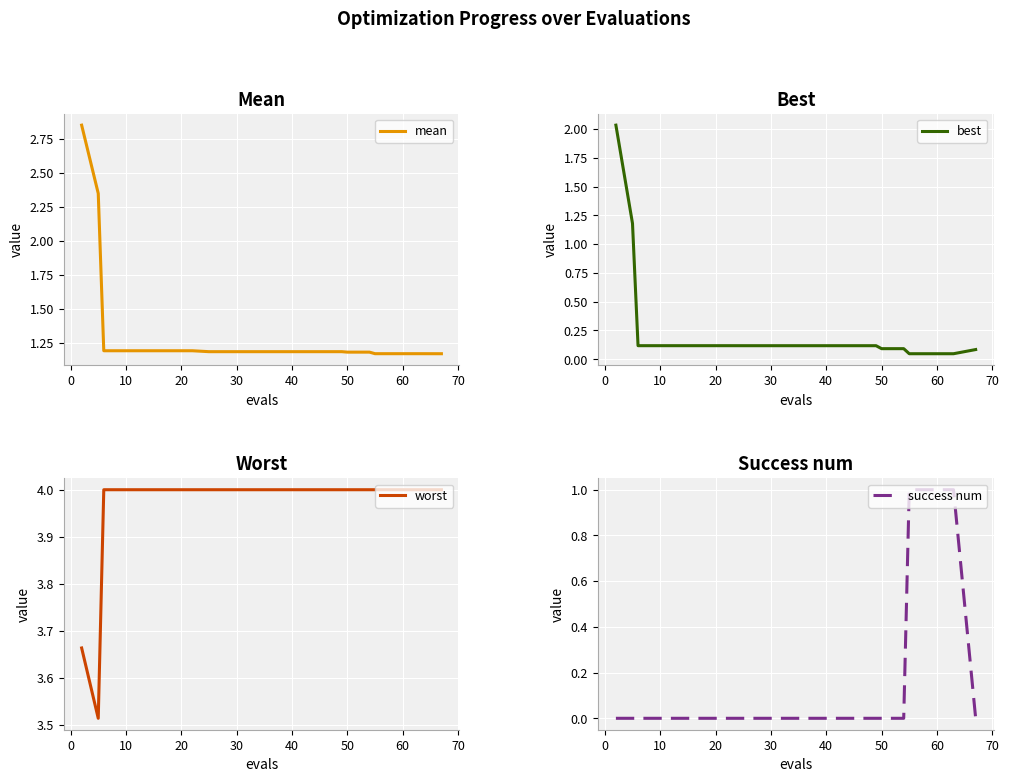

What is the highest value of the worst series?

4.0